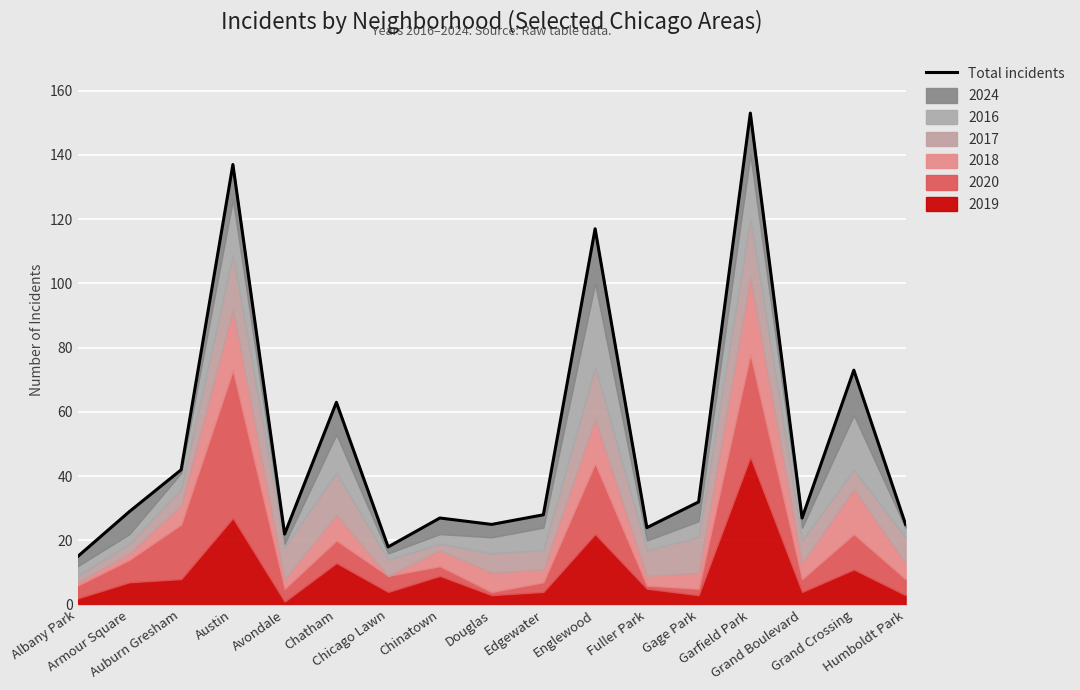

True or false: the data has more than 0 interior local peaks.

True